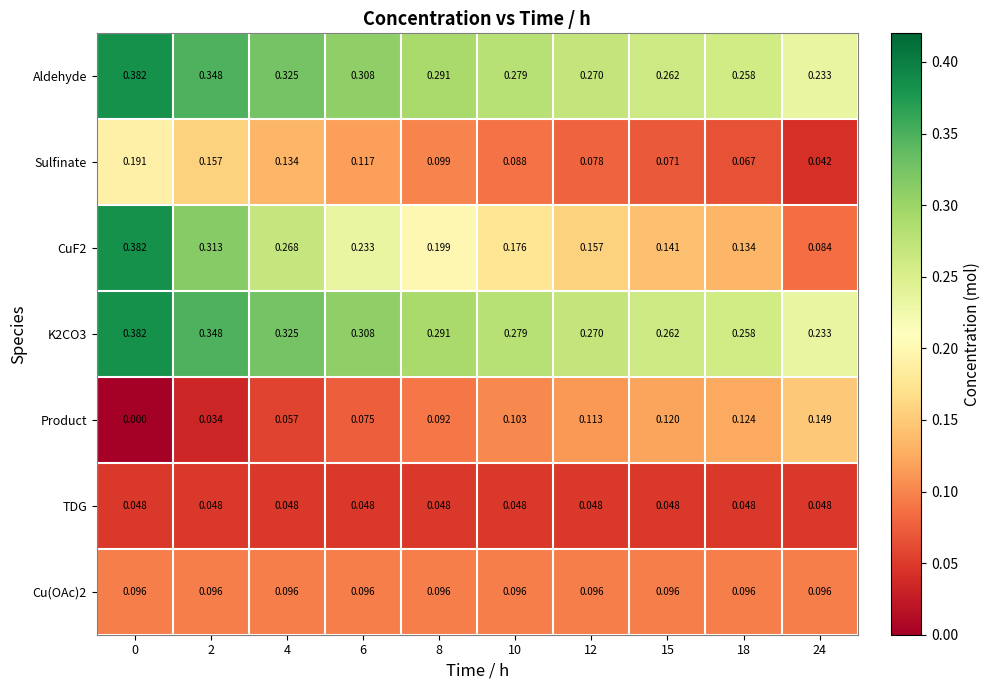

Is the value of Sulfinate at 0 greater than the value of Cu(OAc)2 at 10?

Yes